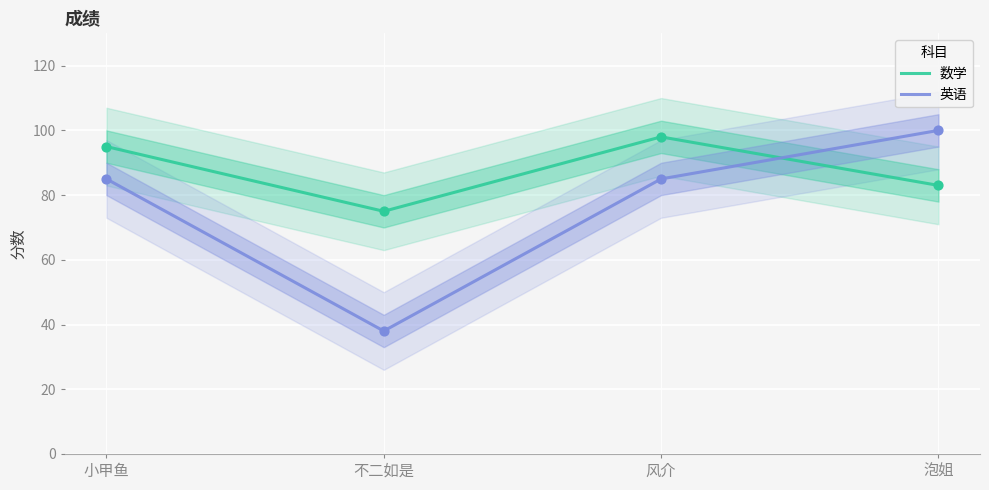

Which series reaches the minimum Y coordinate?

英语